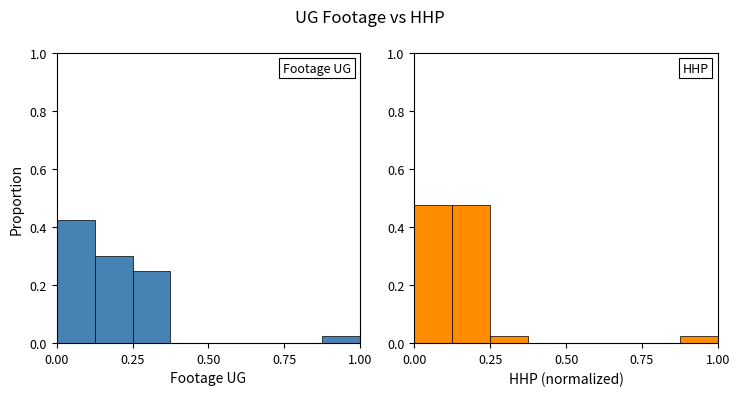

What is the label of the 3rd bar from the left?

0.50